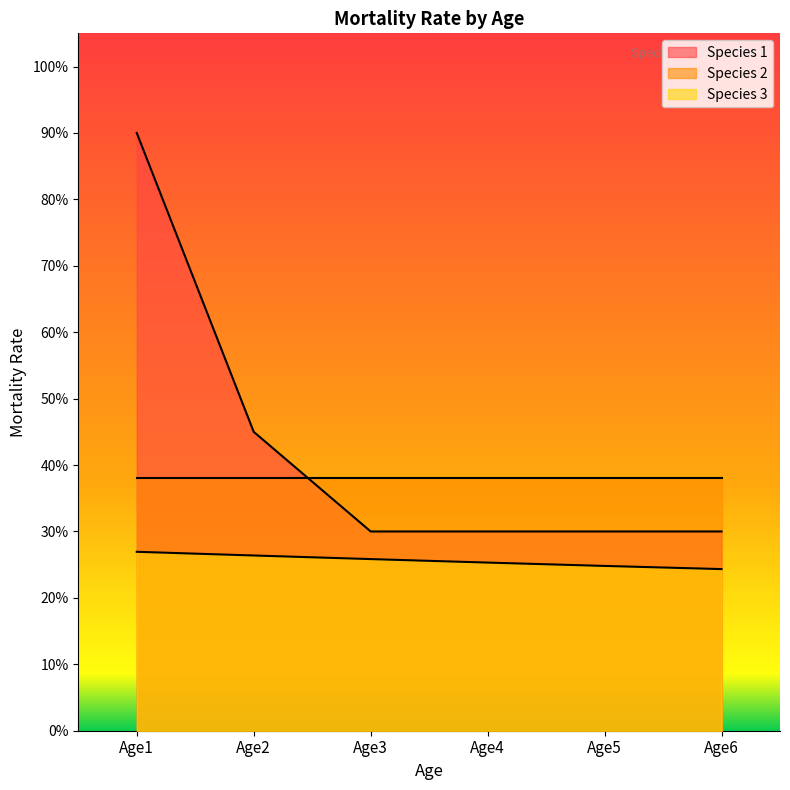

Which series has the largest total across all categories?

Species 1